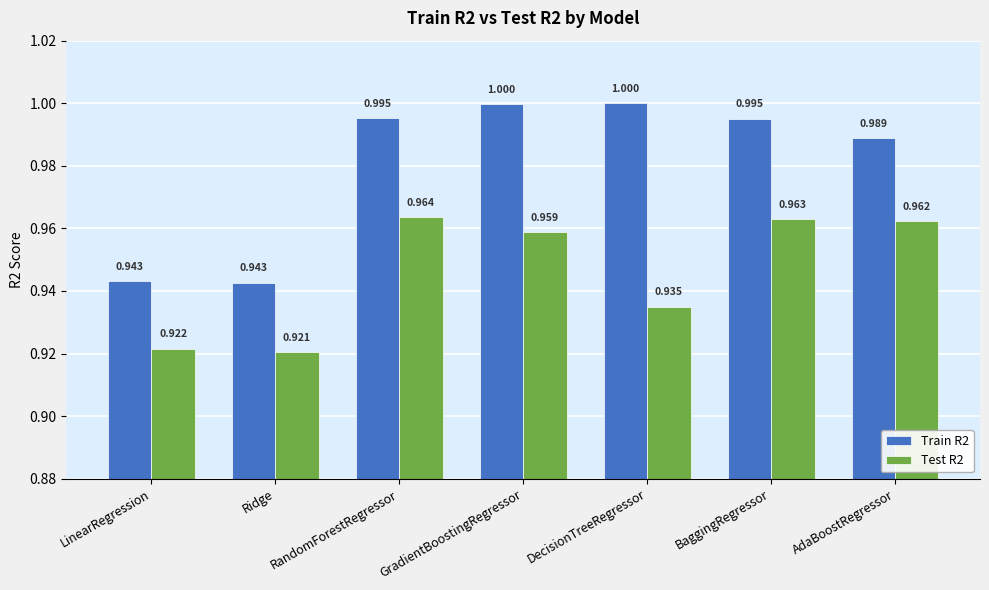

How many bars are there in total?

14